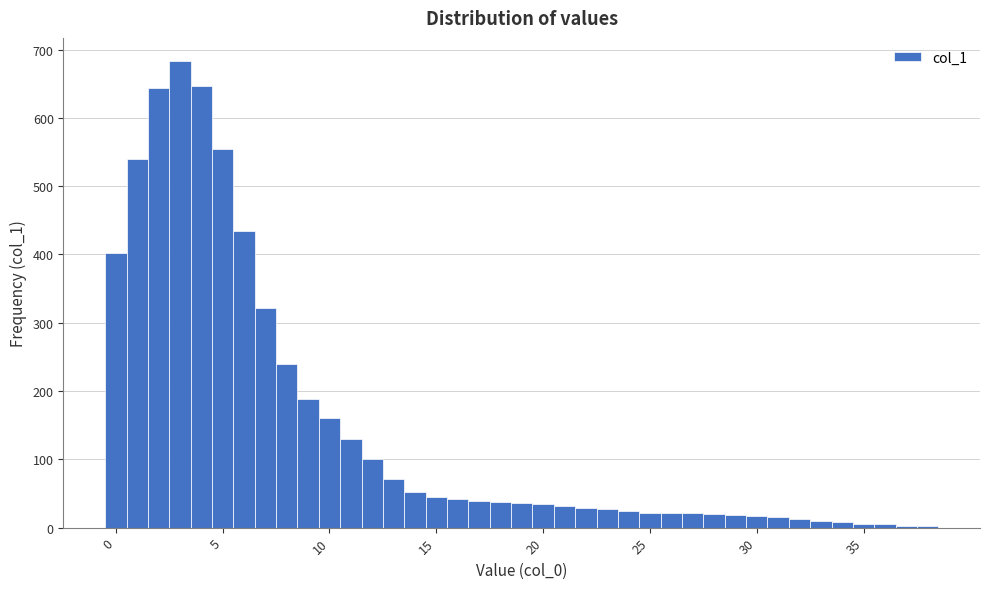

Around what value on the x-axis is the tallest bar? Give the approximate position of its centre, as read against the axis.

3.0